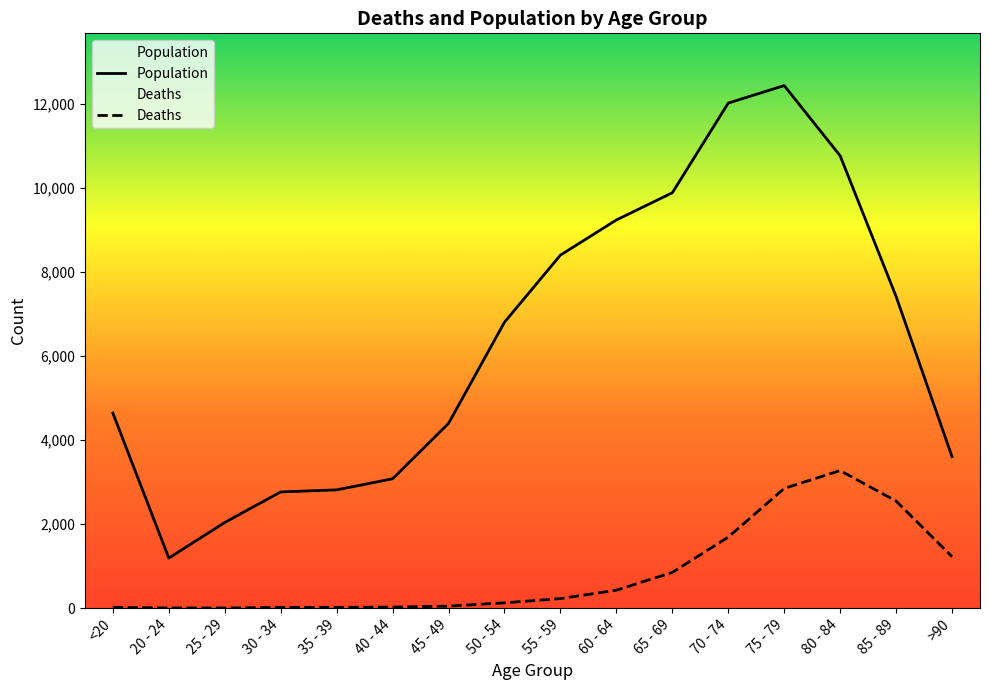

What is the average value of the Population series?

6343